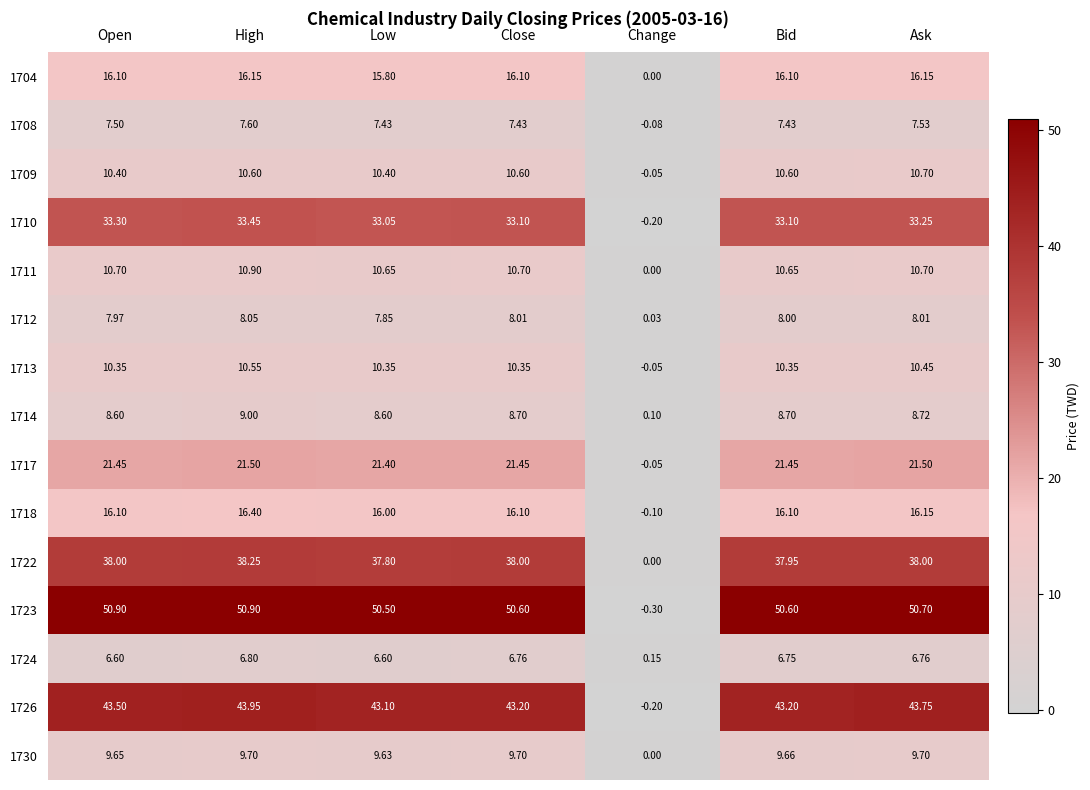

Which label corresponds to the smallest value in the chart?

Change